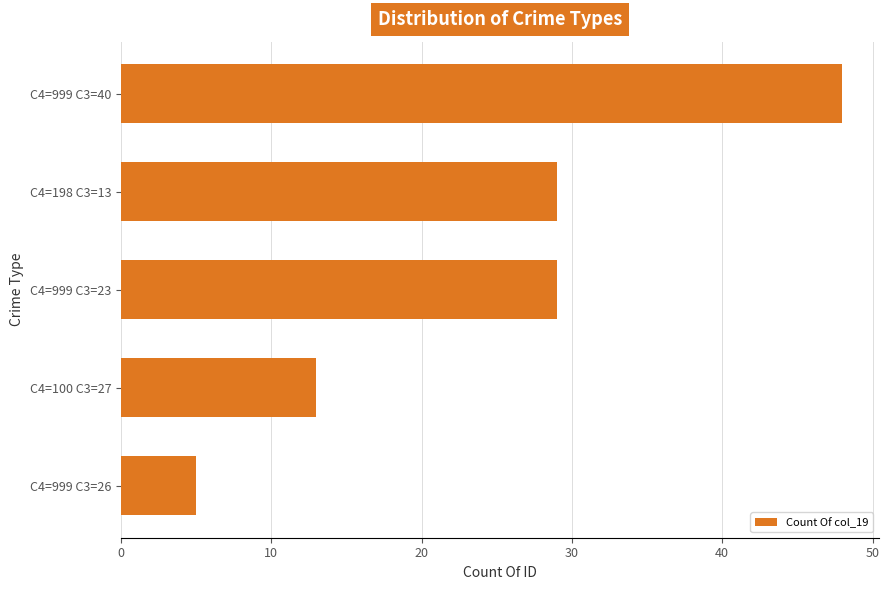

True or false: the data shows 49 at C4=999 C3=23.

False